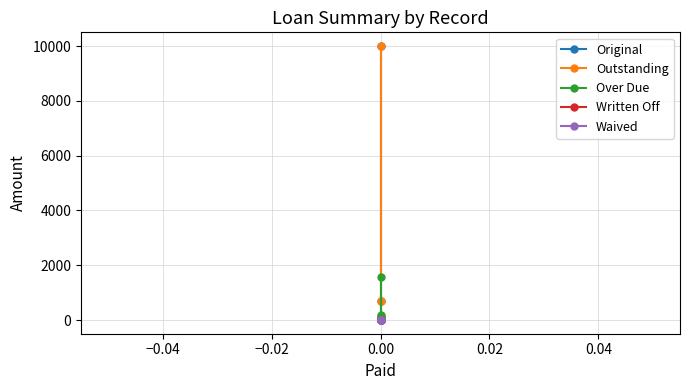

True or false: Over Due and Original cross at least once.

False